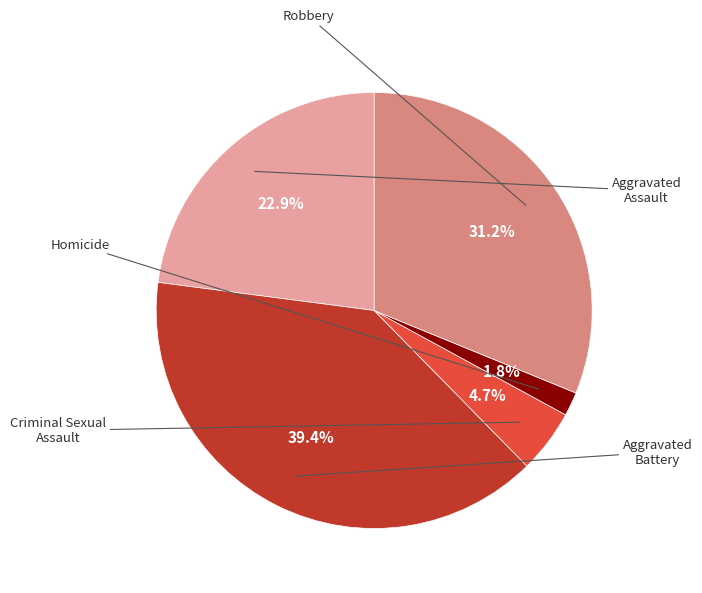

Is there any slice that represents more than half of the pie?

No